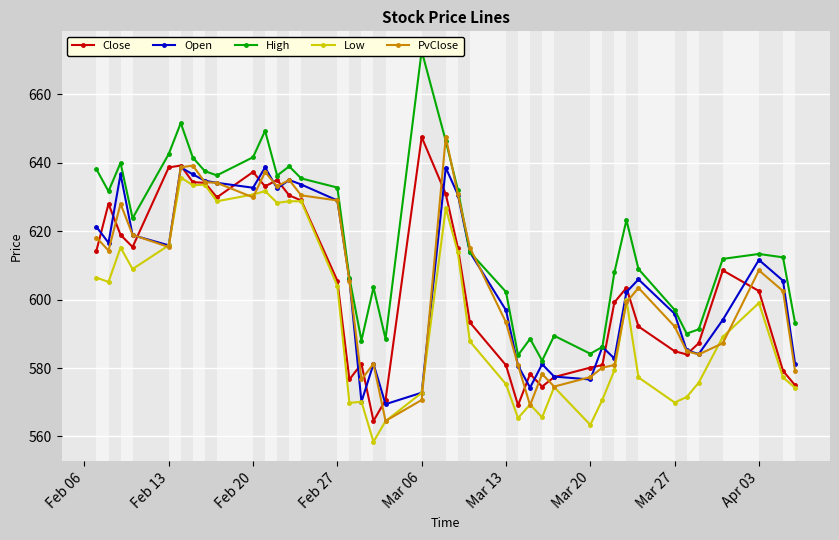

What is the highest value of the PvClose series?

647.5